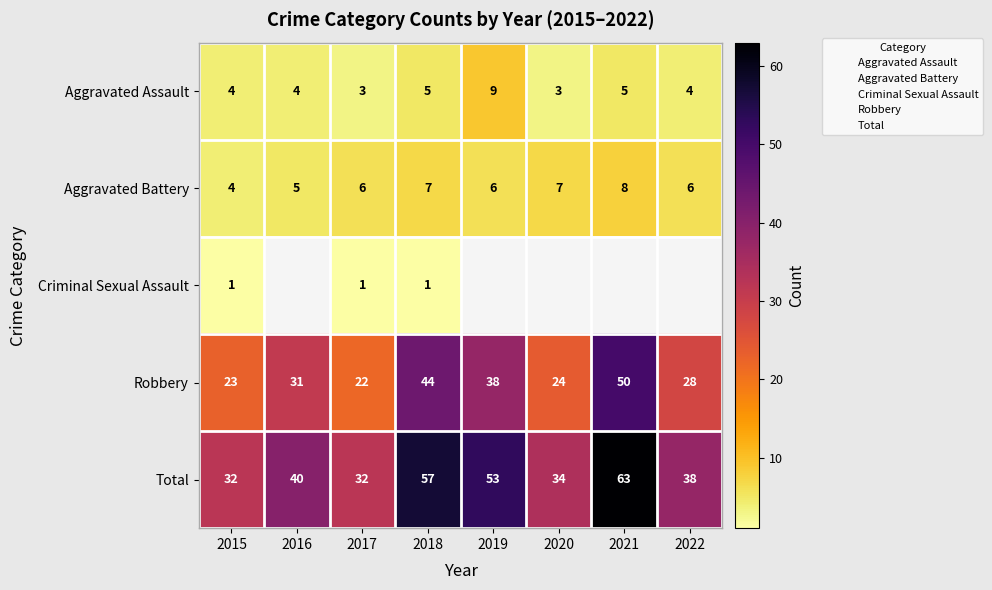

Rank the series by their maximum value, from highest to lowest.

Total, Robbery, Aggravated Assault, Aggravated Battery, Criminal Sexual Assault